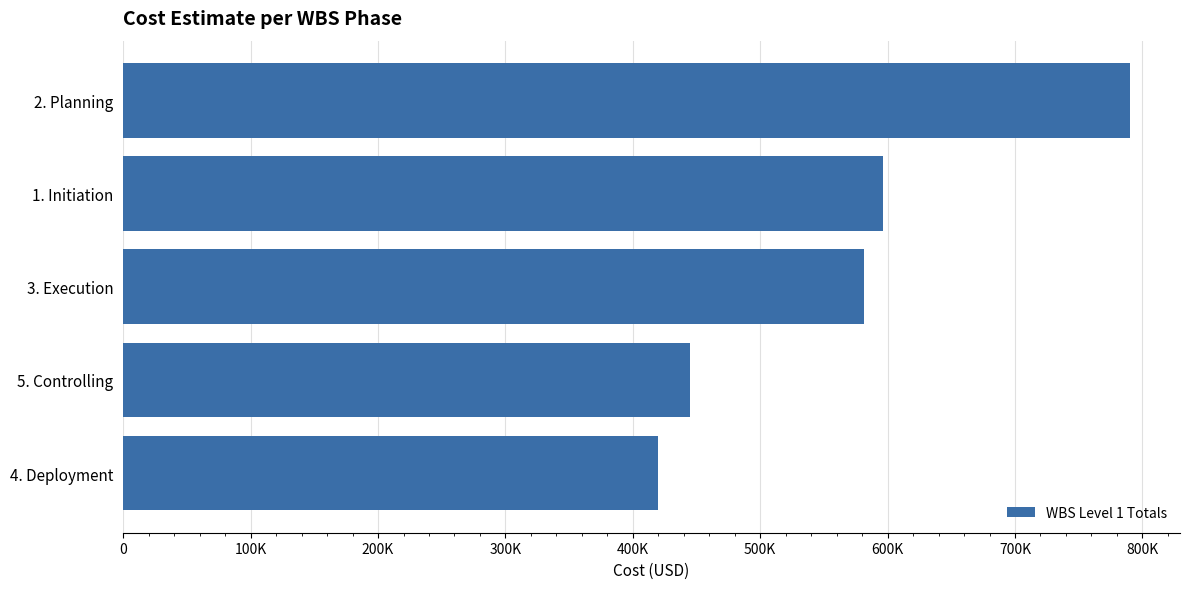

Are the bars horizontal?

Yes